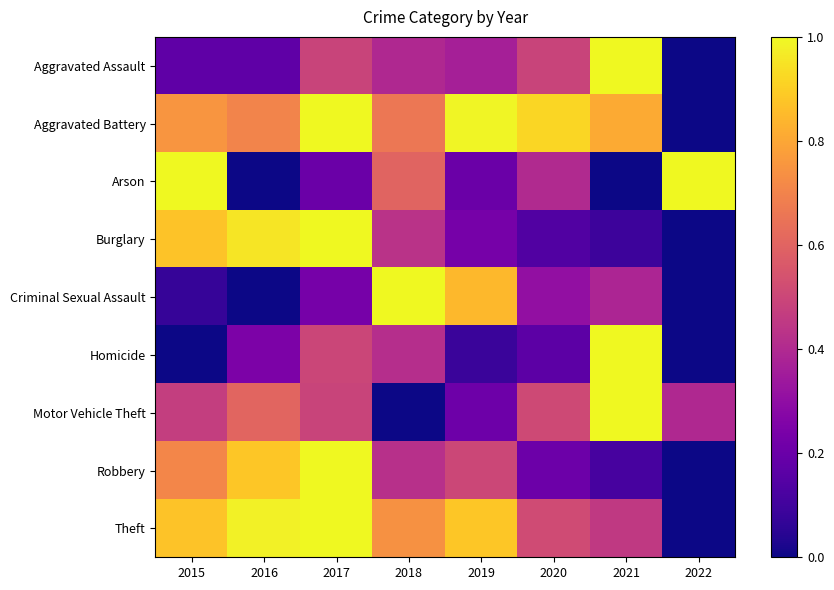

Reading right to left, extract all data points from this chart.

Aggravated Assault: 2022=0.0	2021=1.0	2020=0.5	2019=0.4	2018=0.4	2017=0.5	2016=0.2	2015=0.2
Aggravated Battery: 2022=0.0	2021=0.8	2020=0.9	2019=1.0	2018=0.7	2017=1.0	2016=0.7	2015=0.8
Arson: 2022=1.0	2021=0.0	2020=0.4	2019=0.2	2018=0.6	2017=0.2	2016=0.0	2015=1.0
Burglary: 2022=0.0	2021=0.1	2020=0.1	2019=0.2	2018=0.4	2017=1.0	2016=1.0	2015=0.9
Criminal Sexual Assault: 2022=0.0	2021=0.4	2020=0.3	2019=0.8	2018=1.0	2017=0.2	2016=0.0	2015=0.1
Homicide: 2022=0.0	2021=1.0	2020=0.2	2019=0.1	2018=0.4	2017=0.5	2016=0.2	2015=0.0
Motor Vehicle Theft: 2022=0.4	2021=1.0	2020=0.5	2019=0.2	2018=0.0	2017=0.5	2016=0.6	2015=0.5
Robbery: 2022=0.0	2021=0.1	2020=0.2	2019=0.5	2018=0.4	2017=1.0	2016=0.9	2015=0.7
Theft: 2022=0.0	2021=0.5	2020=0.5	2019=0.9	2018=0.7	2017=1.0	2016=1.0	2015=0.9